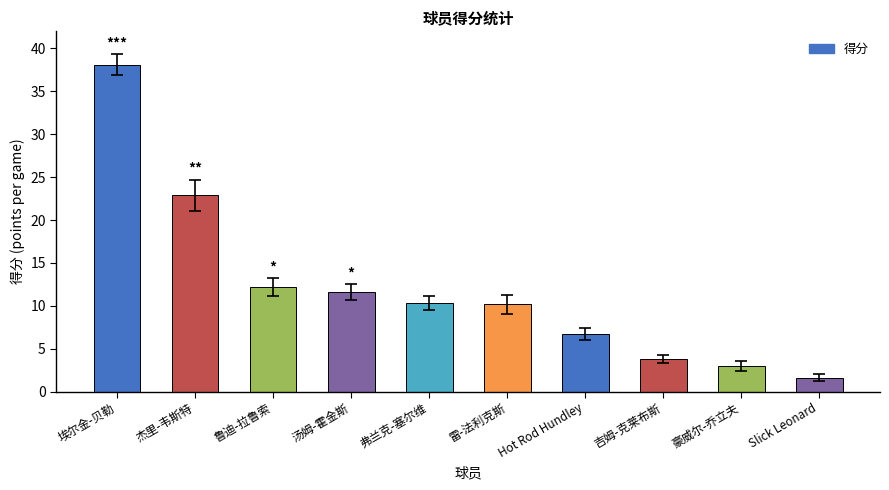

How many data points does each series have?

10